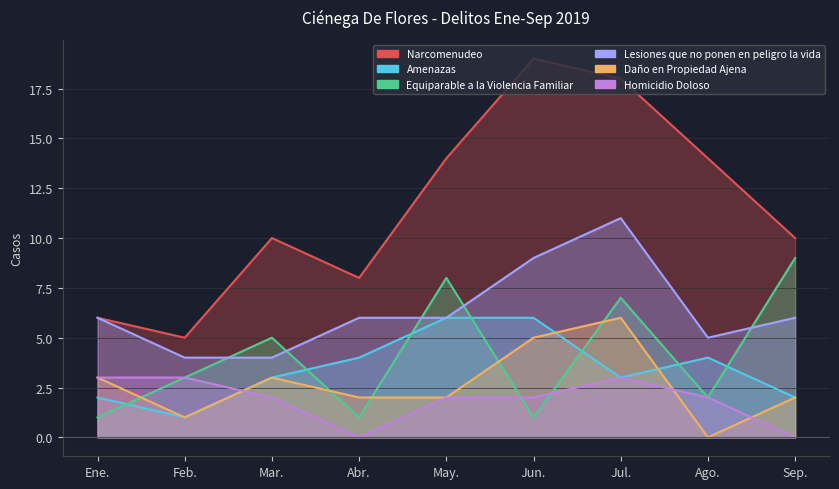

How many data points in Narcomenudeo are above 10?

4